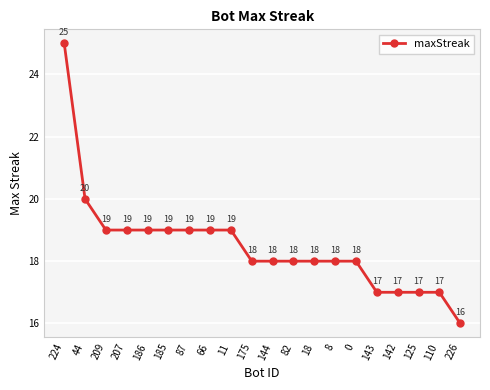

Read the value at 144.

18